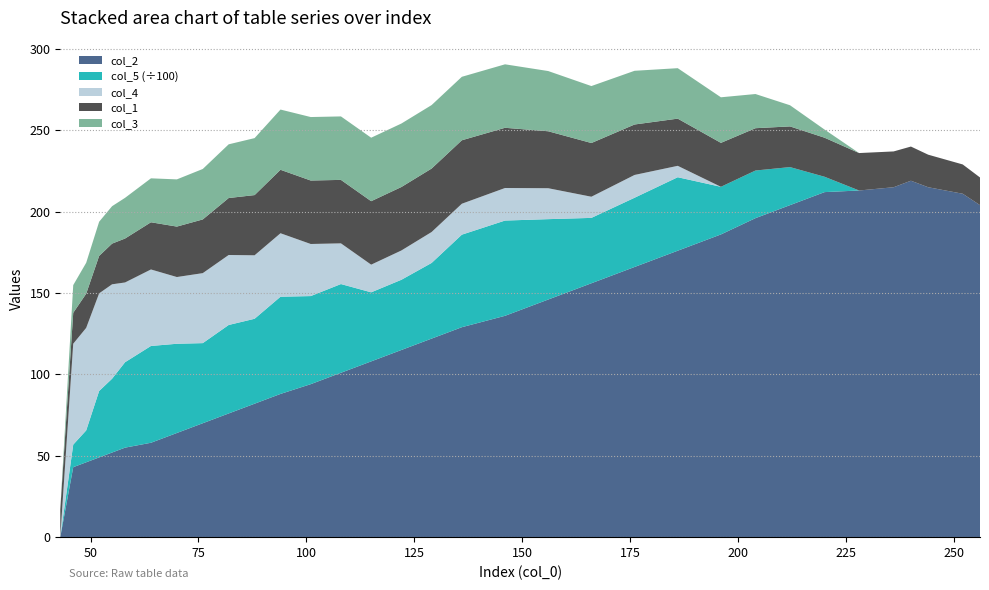

Reading left to right, list all the values displayed in this chart.

col_2: 0.0	43.0	46.0	49.0	52.0	55.0	58.0	64.0	70.0	76.0	82.0	88.0	94.0	101.0	108.0	115.0	122.0	129.0	136.0	146.0	156.0	166.0	176.0	186.0	196.0	204.0	212.0	213.0	215.0	219.0	215.0	213.0	211.0	204.0
col_5: 0.0	1386.4	1957.9	4080.1	4536.0	5248.4	5947.6	5482.6	4921.8	5436.7	5218.2	5972.8	5412.9	5451.5	4243.1	4314.5	4649.1	5685.6	5852.8	4939.2	4016.6	4254.7	4515.1	2926.5	2927.1	2337.3	943.6	0.0	0.0	0.0	0.0	0.0	0.0	0.0
col_4: 0.0	62.0	63.0	60.0	58.0	49.0	47.0	41.0	43.0	43.0	39.0	39.0	32.0	25.0	17.0	18.0	19.0	19.0	20.0	19.0	13.0	14.0	7.0	0.0	0.0	0.0	0.0	0.0	0.0	0.0	0.0	0.0	0.0	0.0
col_1: 17.0	19.0	21.0	23.0	25.0	27.0	29.0	31.0	33.0	35.0	37.0	39.0	39.0	39.0	39.0	39.0	39.0	39.0	37.0	35.0	33.0	31.0	29.0	27.0	26.0	25.0	24.0	23.0	22.0	21.0	20.0	19.0	18.0	17.0
col_3: 0.0	17.0	19.0	21.0	23.0	25.0	27.0	29.0	31.0	33.0	35.0	37.0	39.0	39.0	39.0	39.0	39.0	39.0	39.0	37.0	35.0	33.0	31.0	28.0	21.0	13.0	5.0	0.0	0.0	0.0	0.0	0.0	0.0	0.0